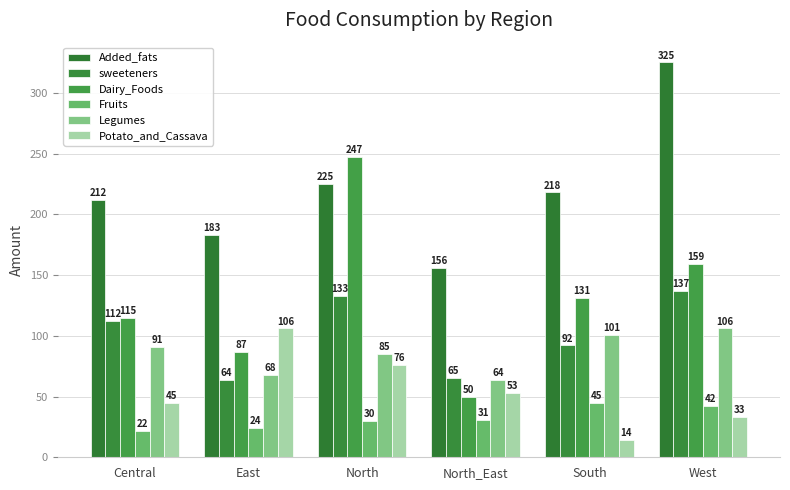

True or false: Dairy_Foods has a value of 115 at Central.

True